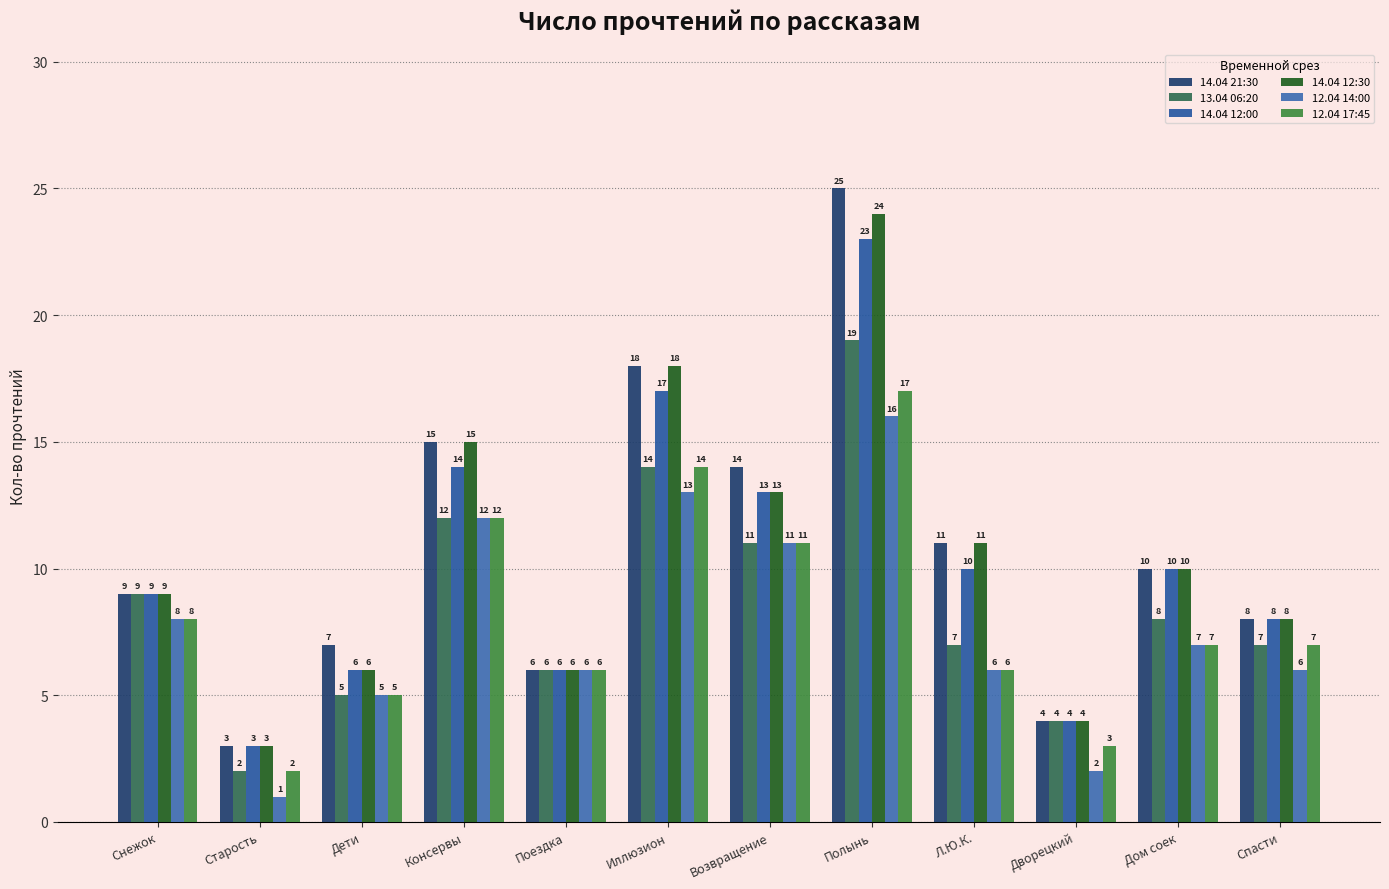

Where is 12.04 14:00 nearest to the value 8?

Снежок